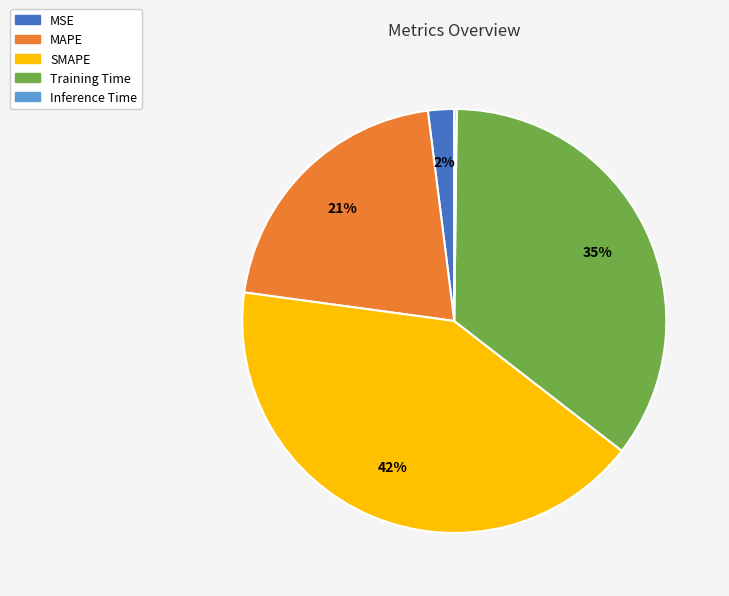

The MAPE slice represents 28% of the pie. True or false?

False